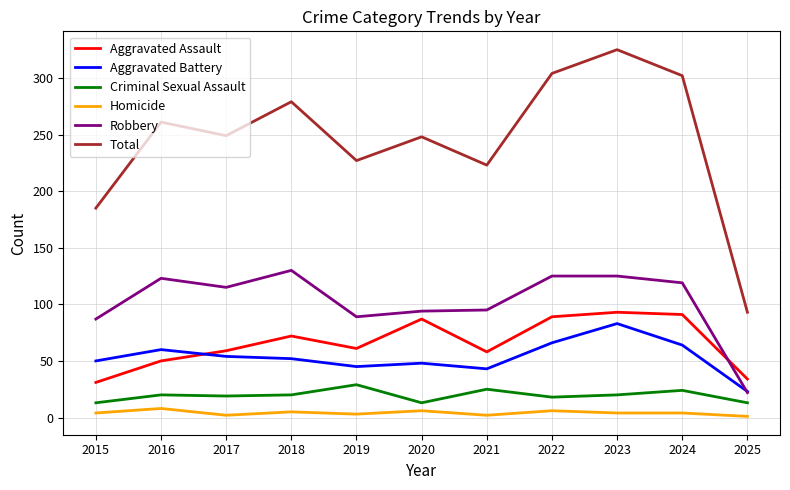

Which series changed the most between 2015 and 2022?

Total